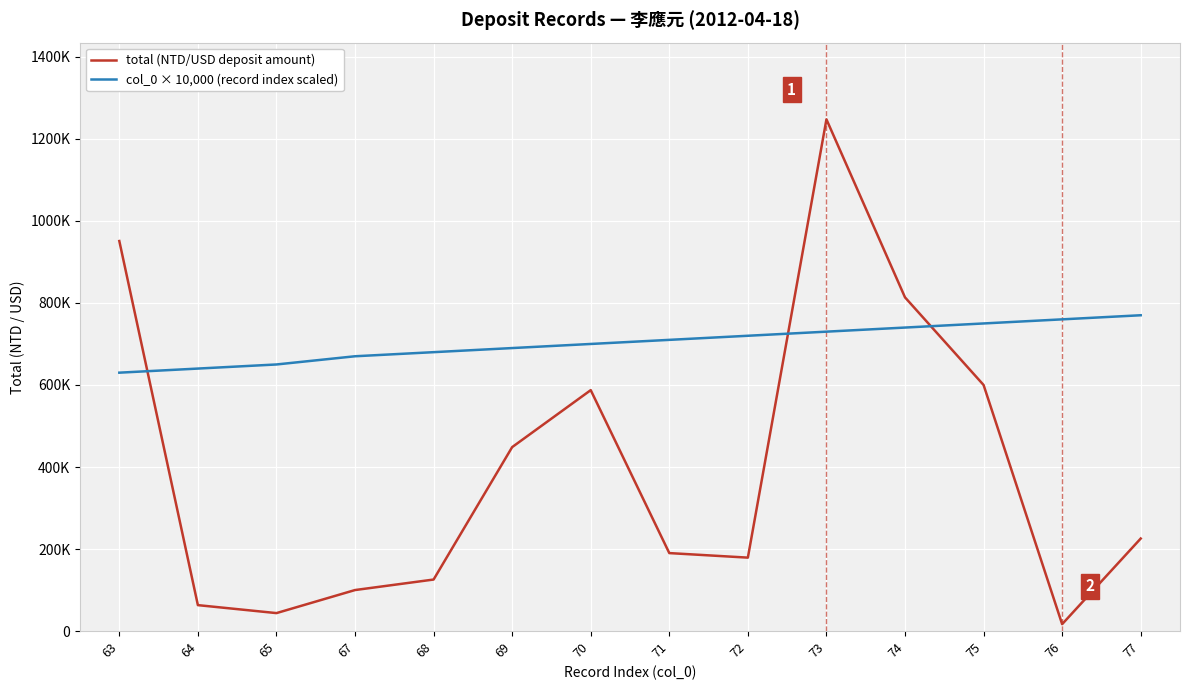

At which label does col_0 × 10,000 (record index scaled) first exceed 710000?

72